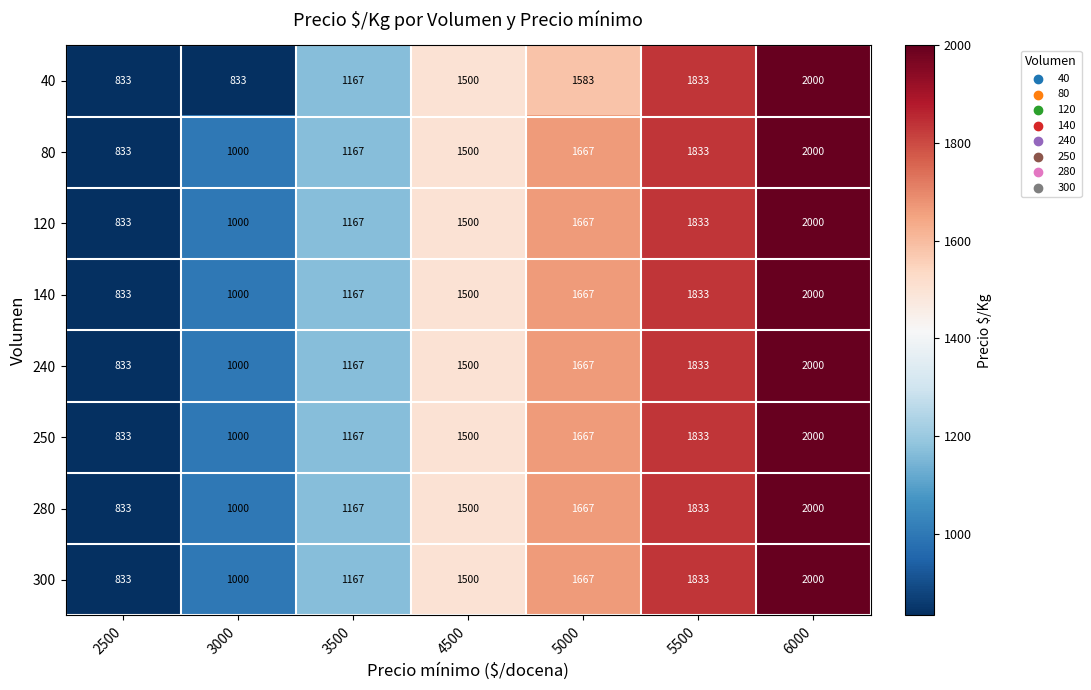

What is the smallest value displayed?

833